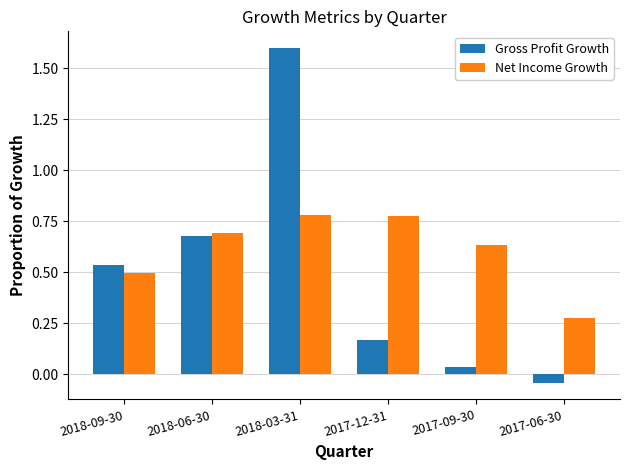

Which series has the largest range (max minus min)?

Gross Profit Growth